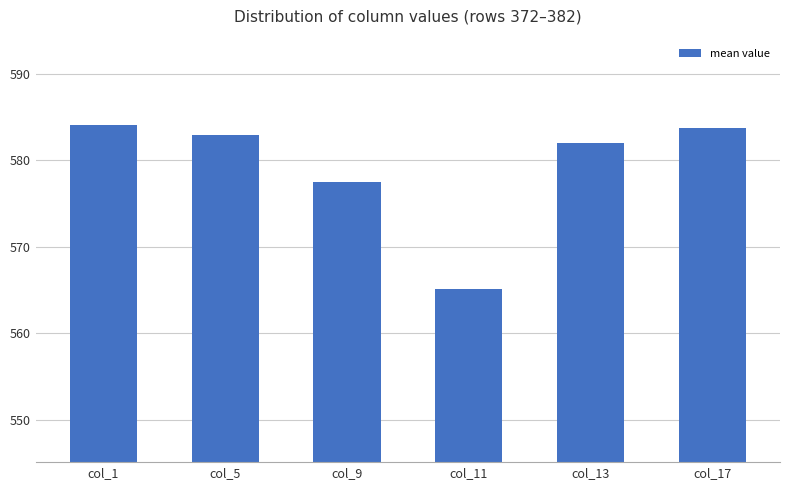

What is the sum of the values at col_1 and col_5?

1166.9